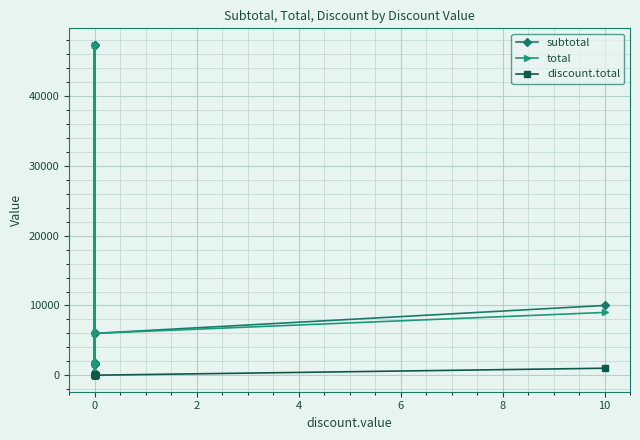

What is the sum of all subtotal values?

125038.6